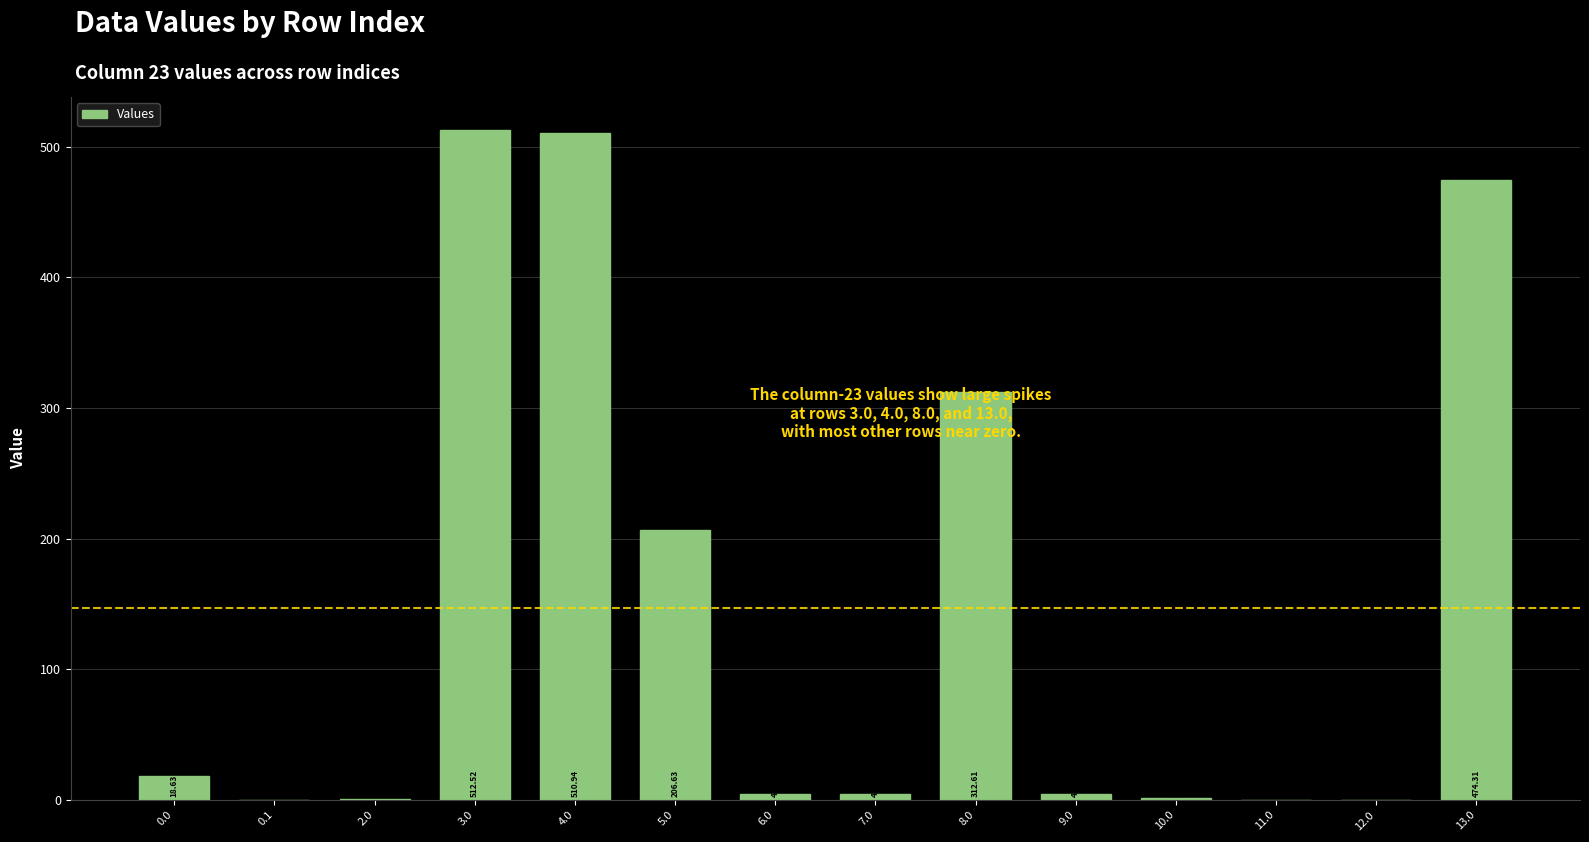

What is the sum of all values?

2051.7